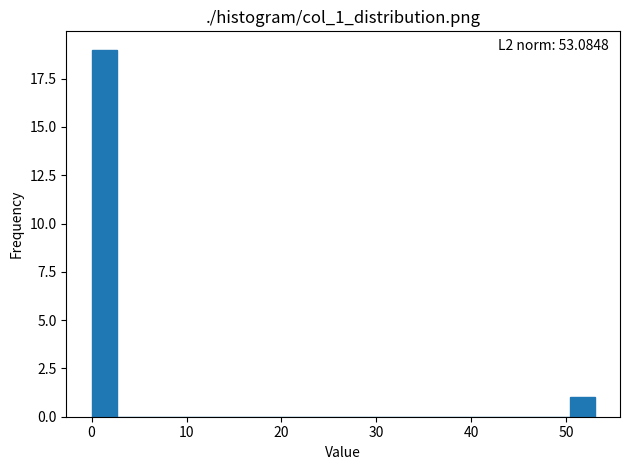

Around what value on the x-axis is the tallest bar? Give the approximate position of its centre, as read against the axis.

1